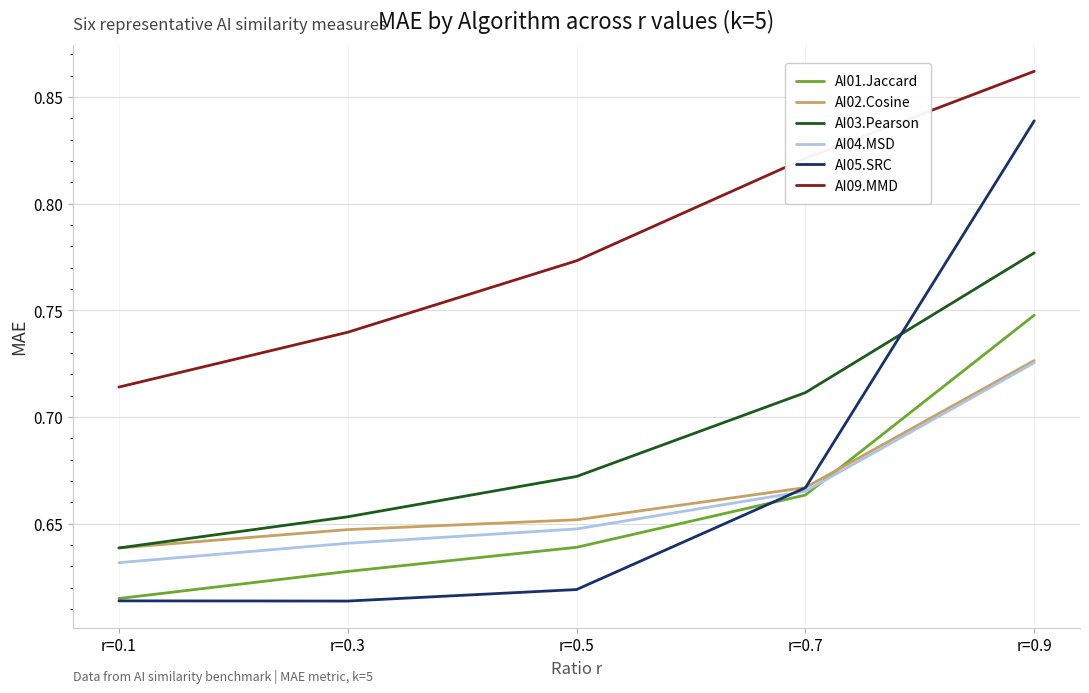

The value of AI03.Pearson at r=0.7 is 1.0. True or false?

False